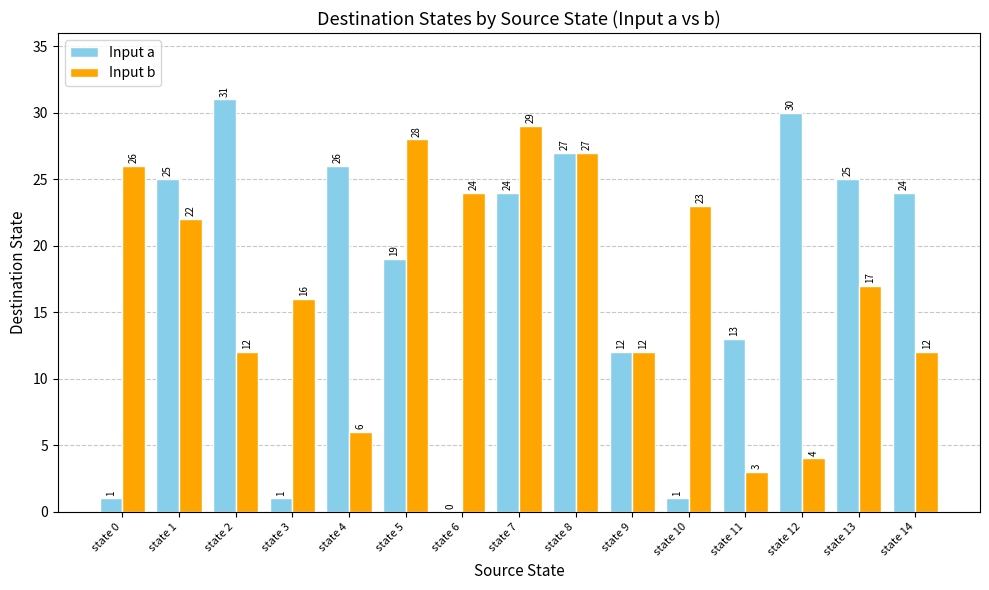

Which label corresponds to the largest value in the chart?

state 2